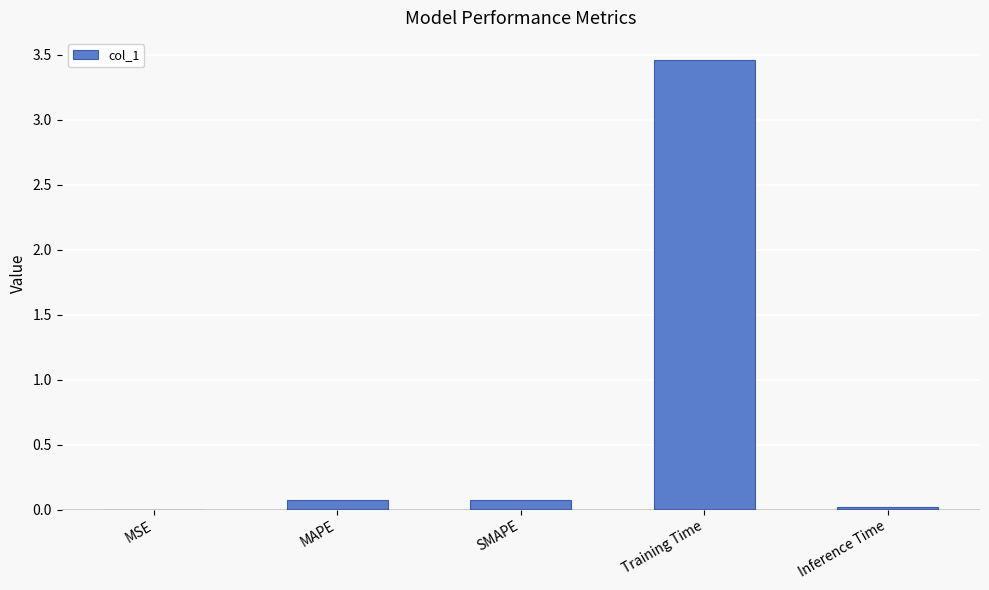

What is the sum of all values?

3.6